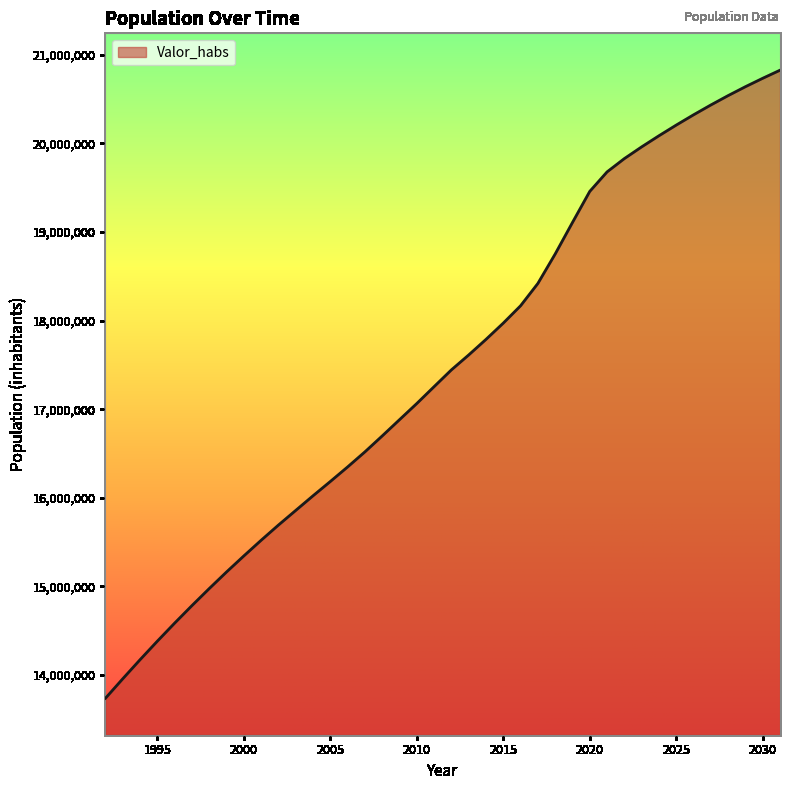

What is the smallest value displayed?

13737062